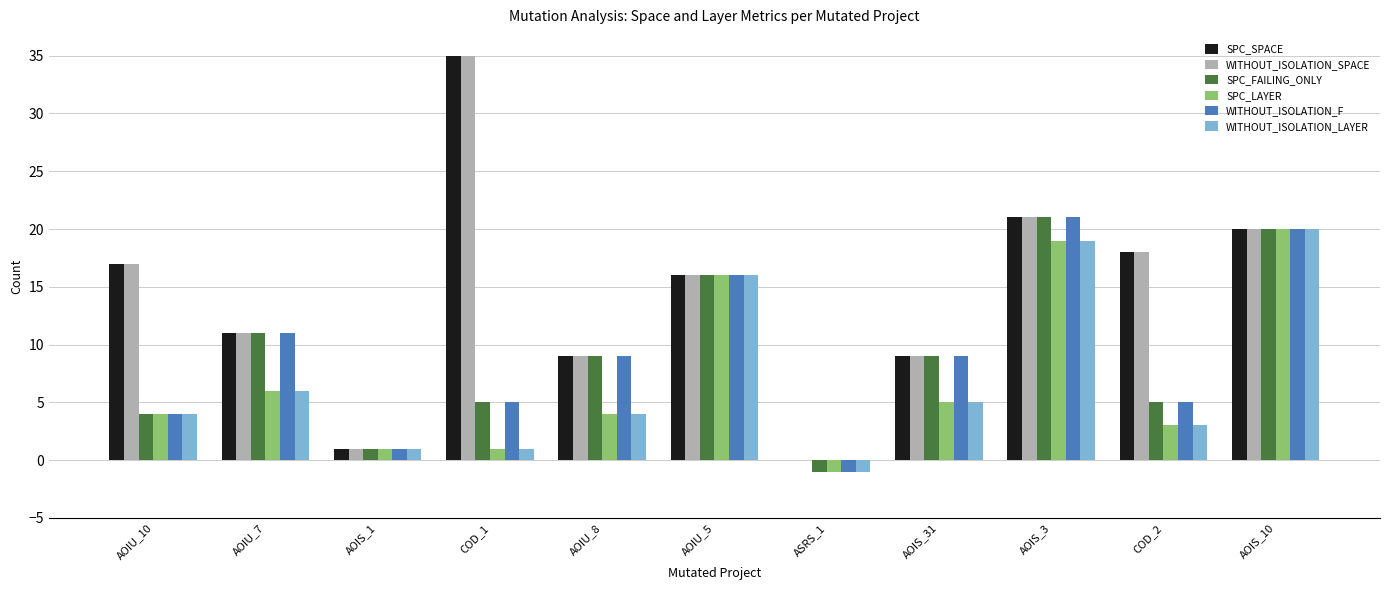

How many values in SPC_SPACE are above zero?

10